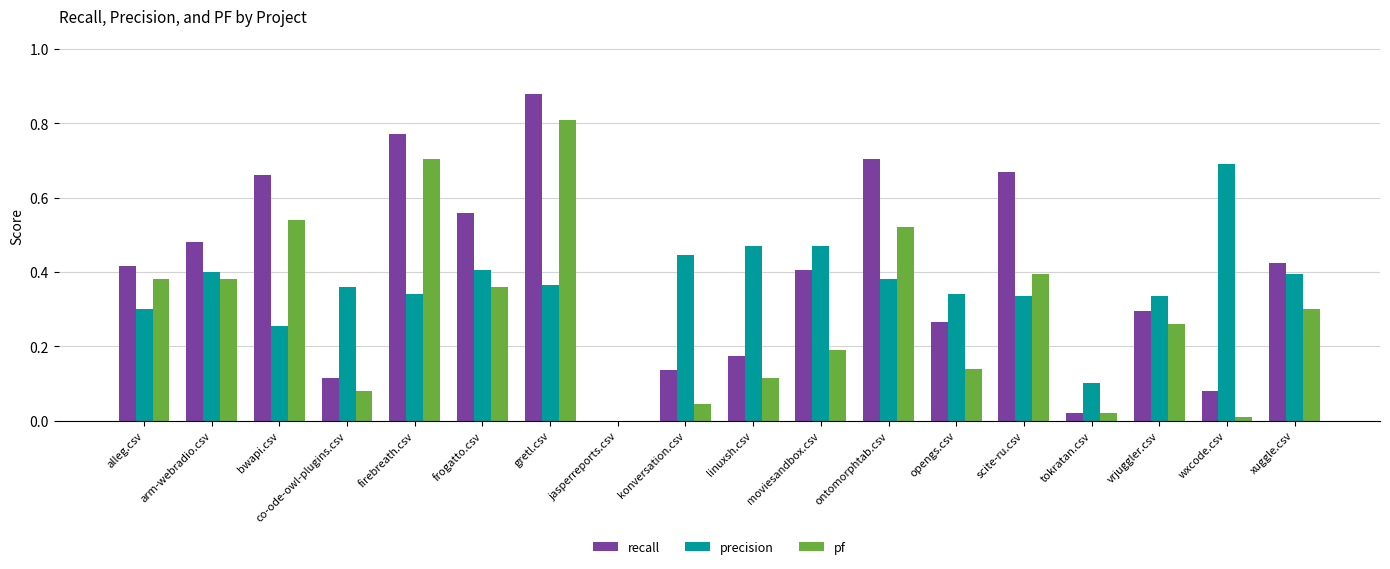

Between arm-webradio.csv and vrjuggler.csv, which series saw the biggest shift?

recall